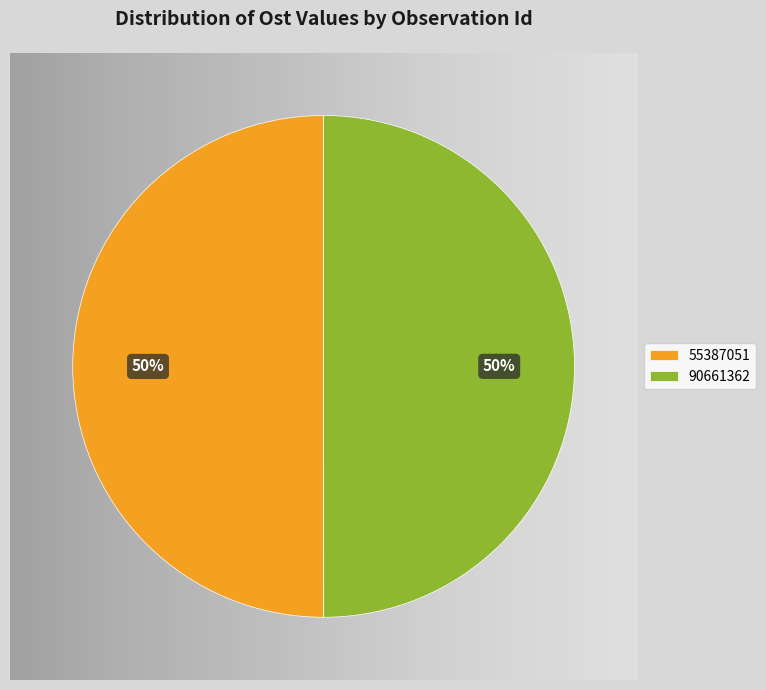

What percentage is the 90661362 slice, to the nearest percent?

50%